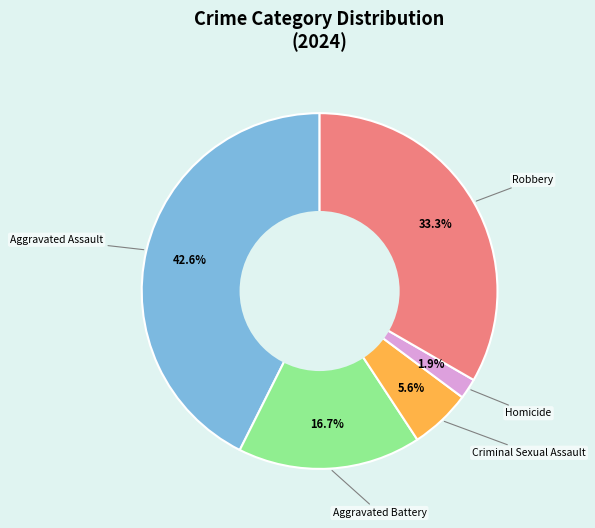

Does any single category account for the majority?

No